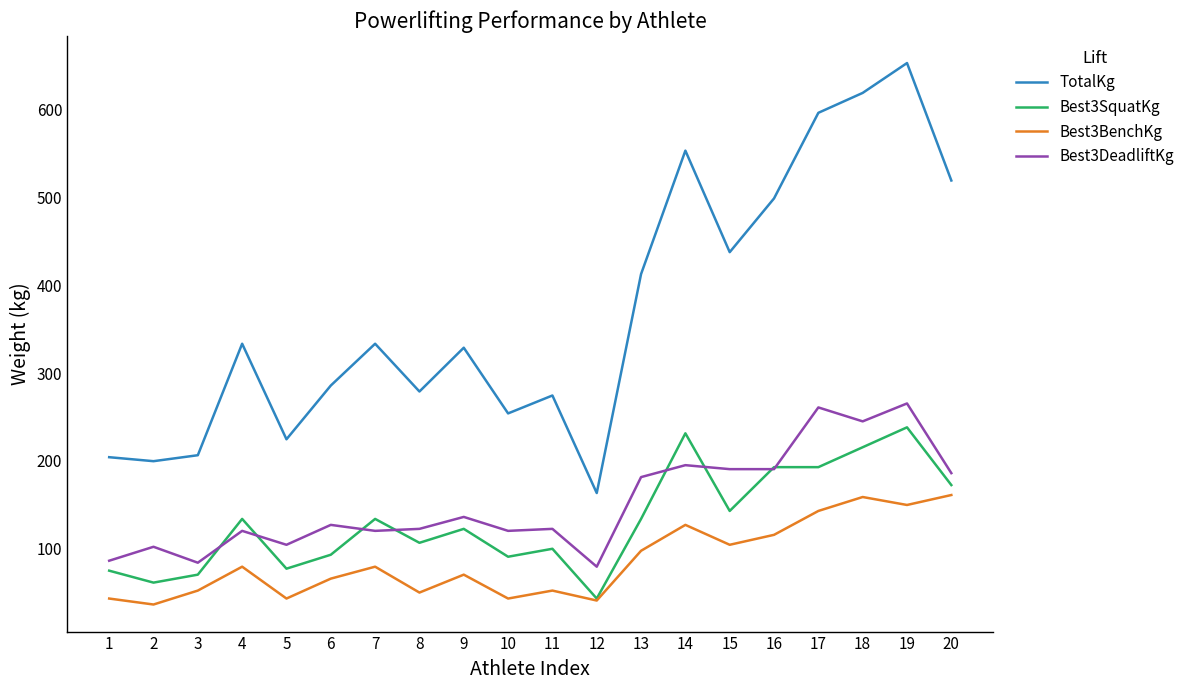

What is the sum of all Best3DeadliftKg values?

3039.1